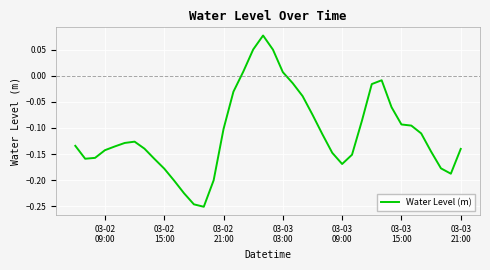

What is the difference between the maximum and minimum values?

0.3